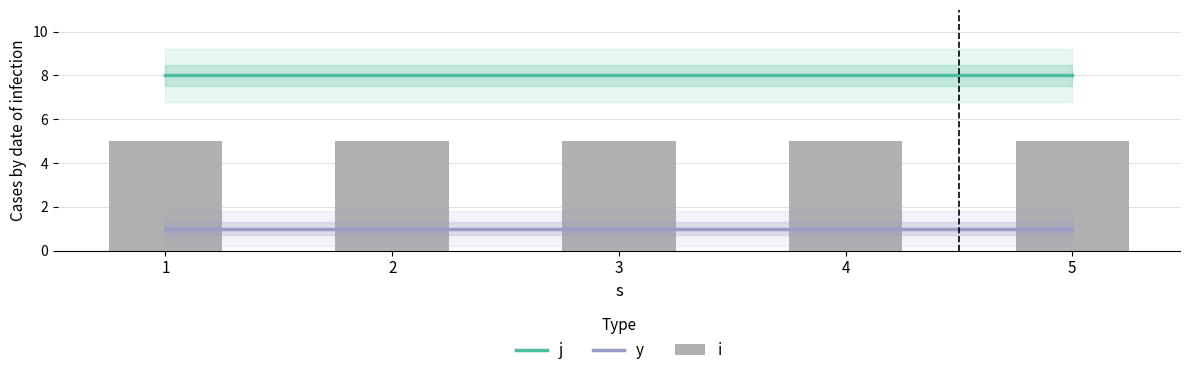

Which series changed the most between 1 and 3?

j